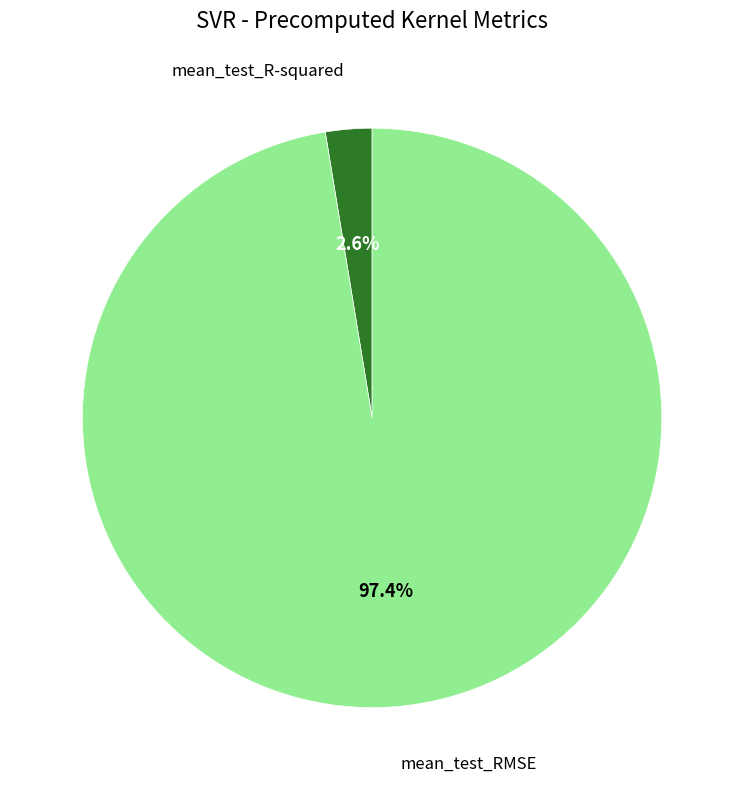

Is it true that mean_test_RMSE is 97% of the pie?

True